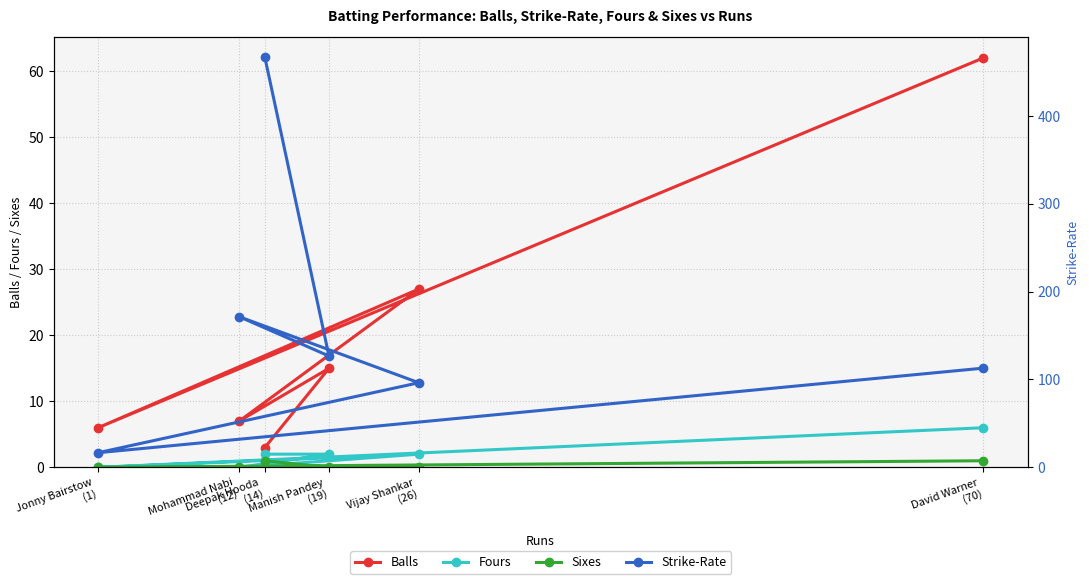

How many lines are shown in the chart?

4